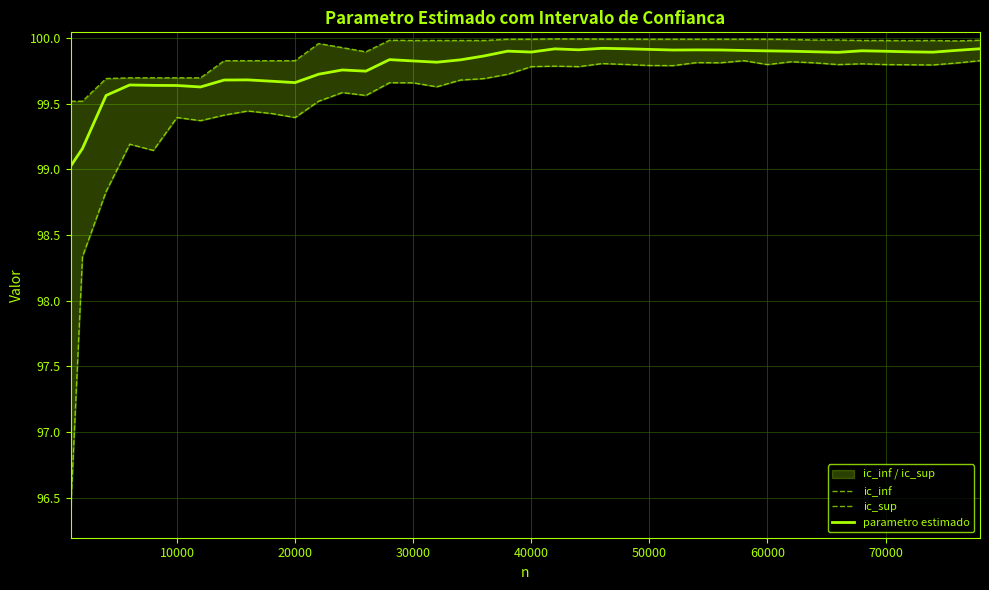

What is the minimum value shown in the chart?

96.4